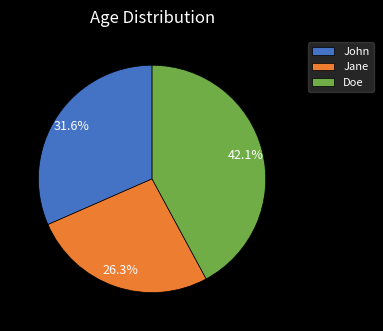

Between Jane and Doe, which is larger?

Doe